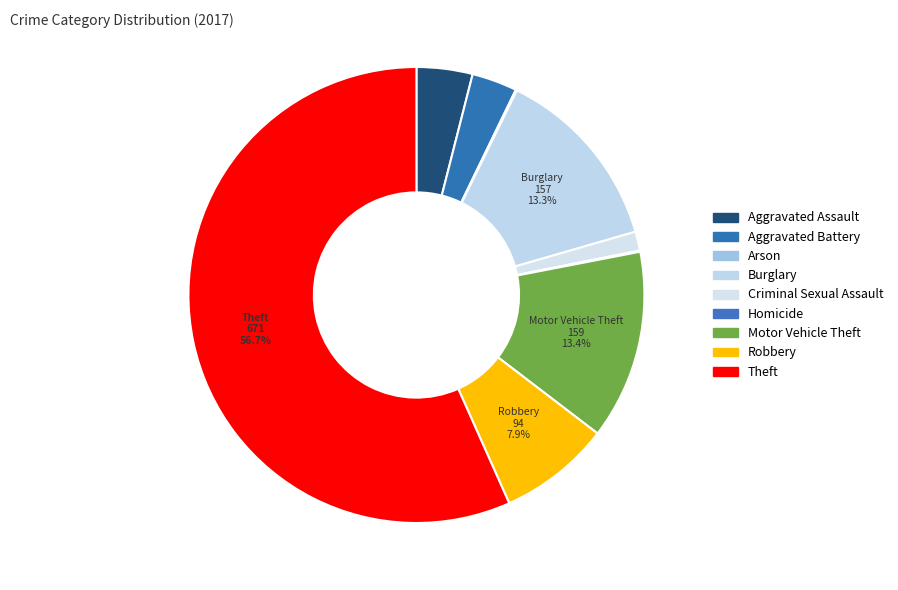

To the nearest percent, what portion does Criminal Sexual Assault represent?

1%